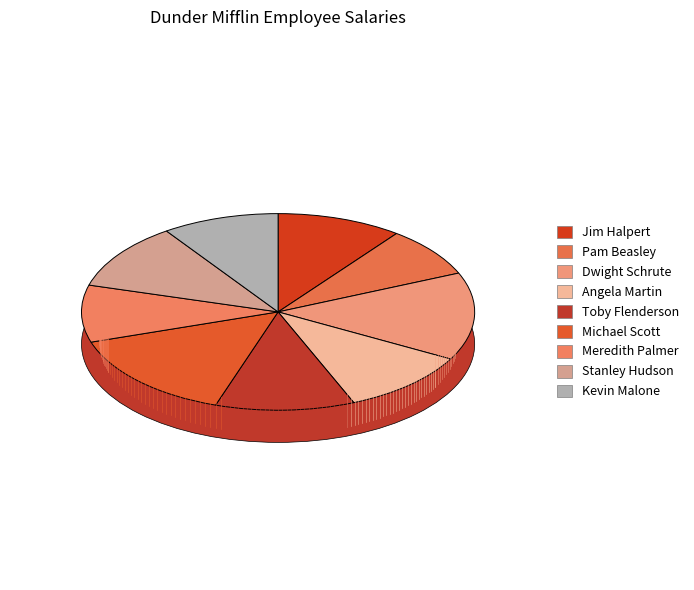

To the nearest percent, what is the combined percentage of Angela Martin and Jim Halpert?

21%